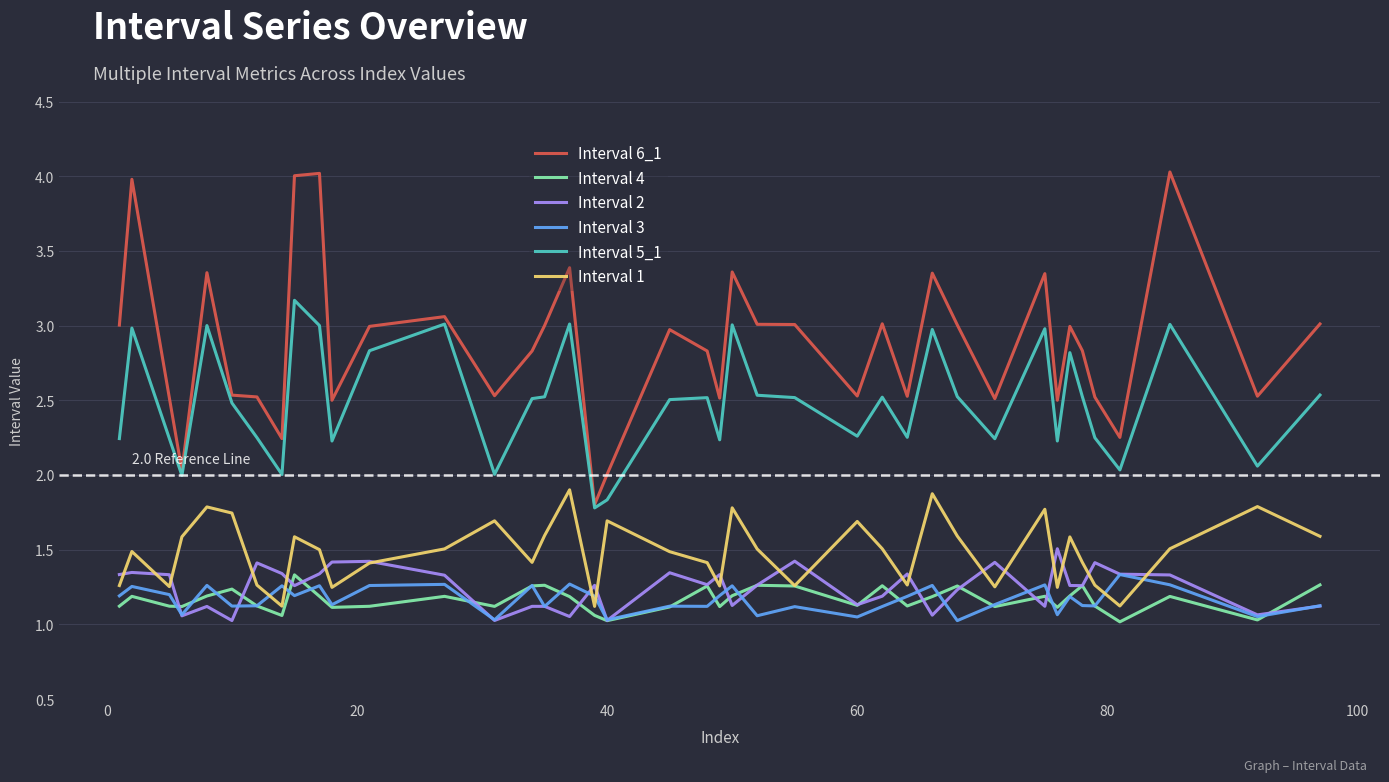

True or false: Interval 3 and Interval 5_1 intersect in this chart.

False